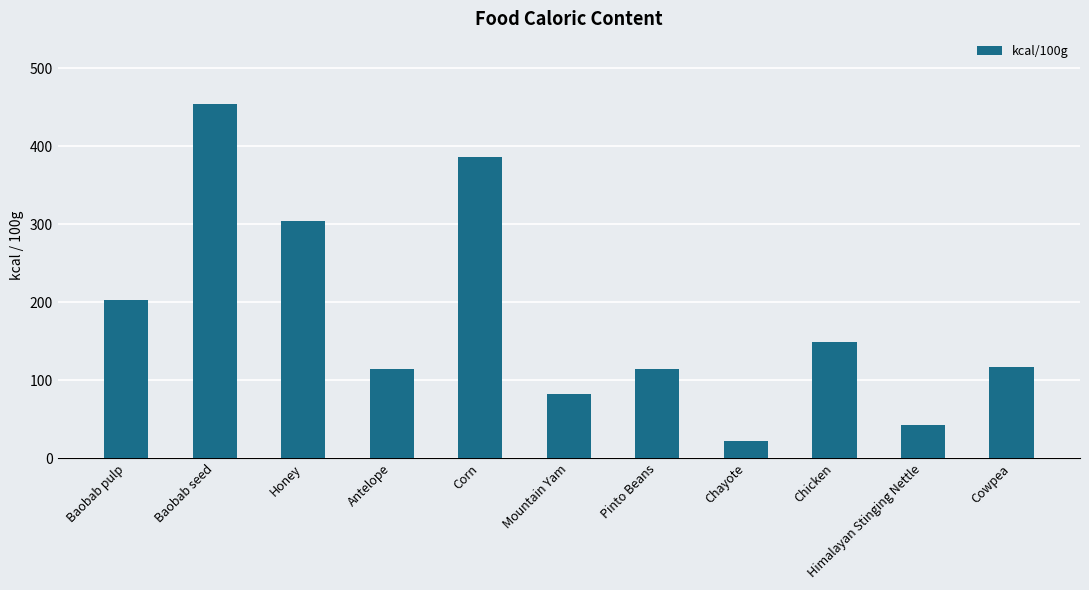

What is the difference between the maximum and second lowest values?

412